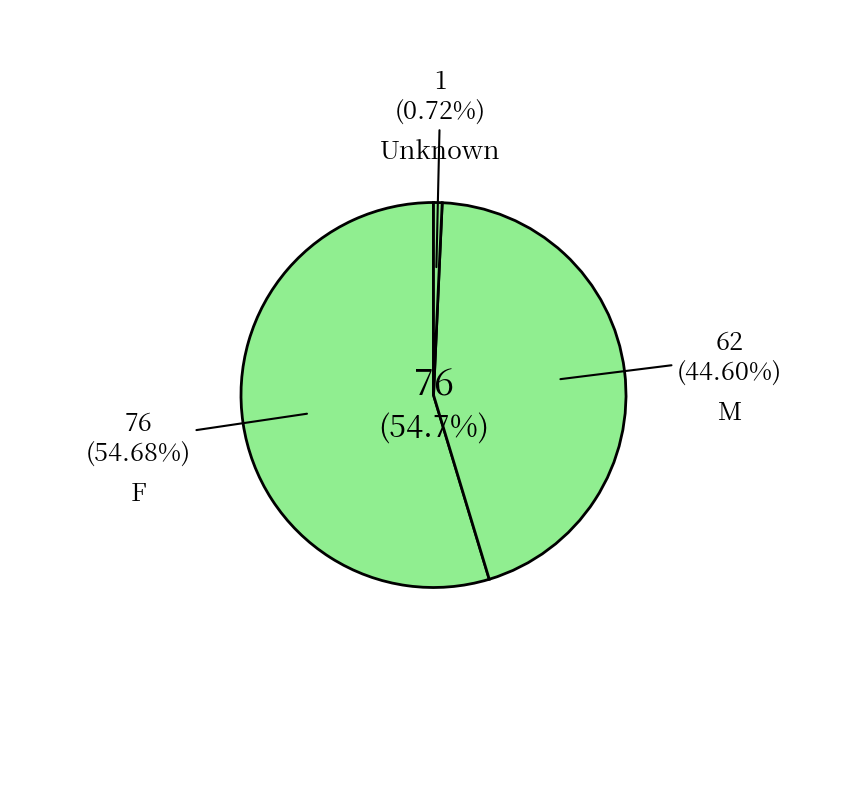

To the nearest percent, what percentage of the pie is F?

55%